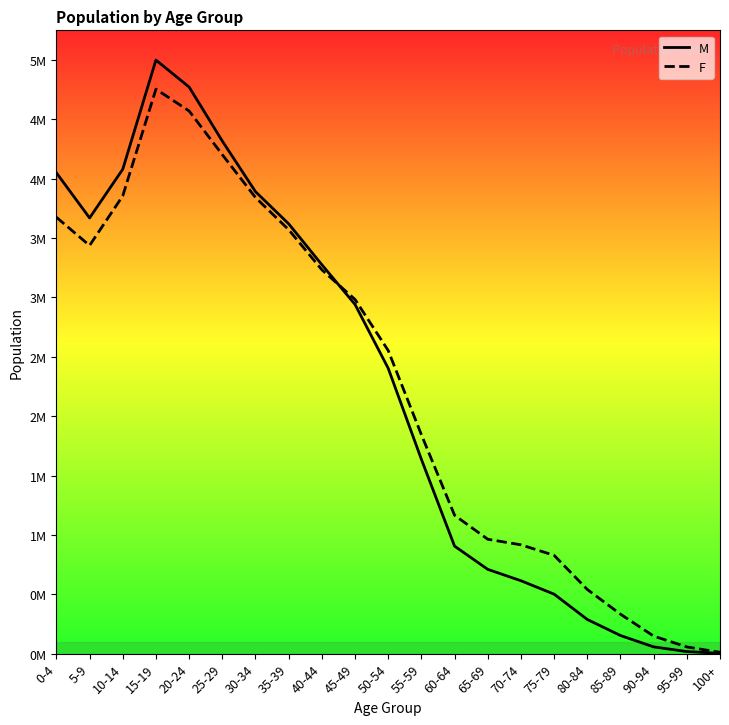

What position from the left is 5-9?

2